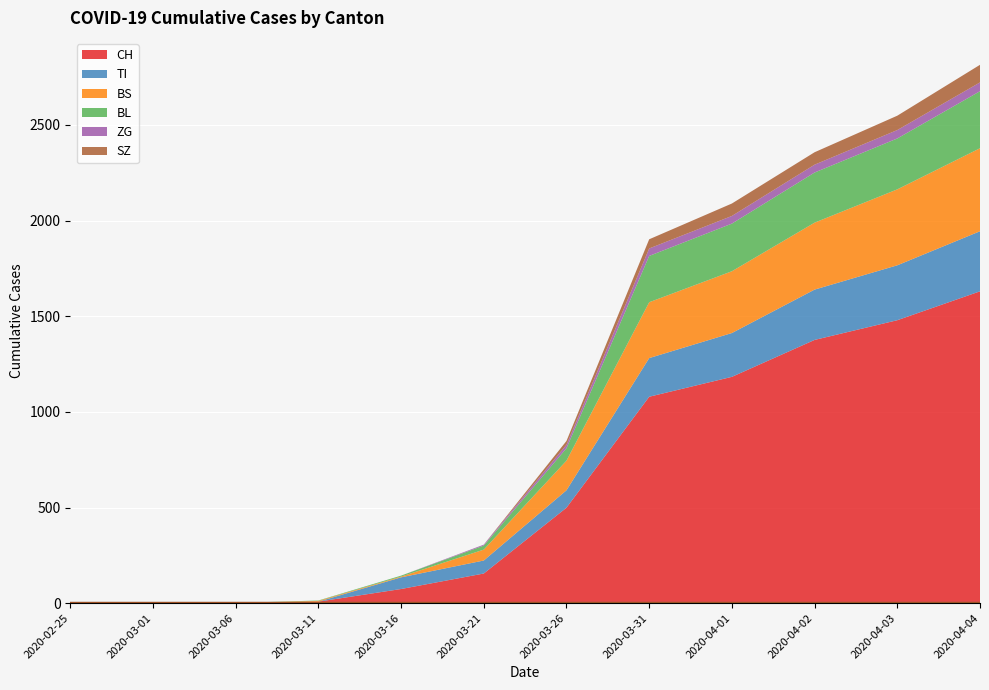

At which label does ZG first exceed 18?

2020-03-31